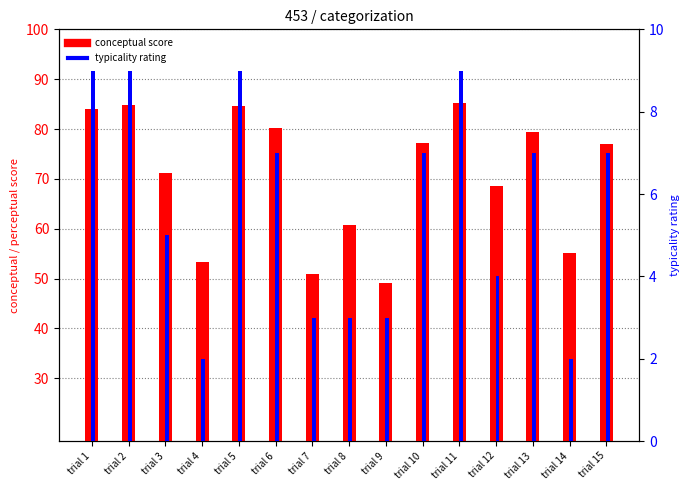

At which label is conceptual closest to 67?

trial 12